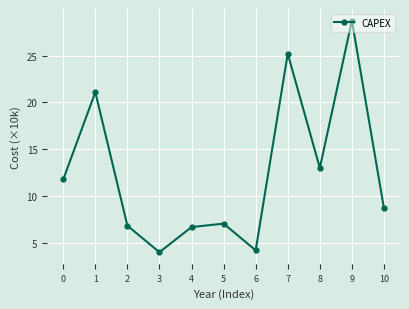

What is the change in value from 1 to 8?

-8.1